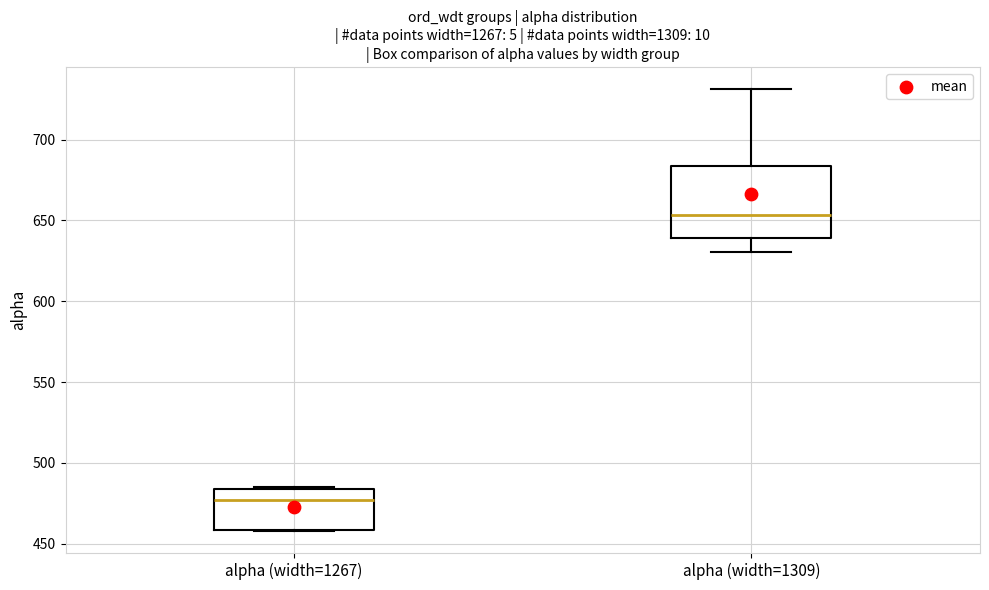

Reading left to right, read every box against the y-axis: the position of its median line, the range the box covers, and the ends of its whiskers. The values are not printed on the chart, so give them approximately, as read against the axis.

alpha (width=1267): median 475, box 460 to 485, whiskers 460 to 485
alpha (width=1309): median 655, box 640 to 685, whiskers 630 to 730